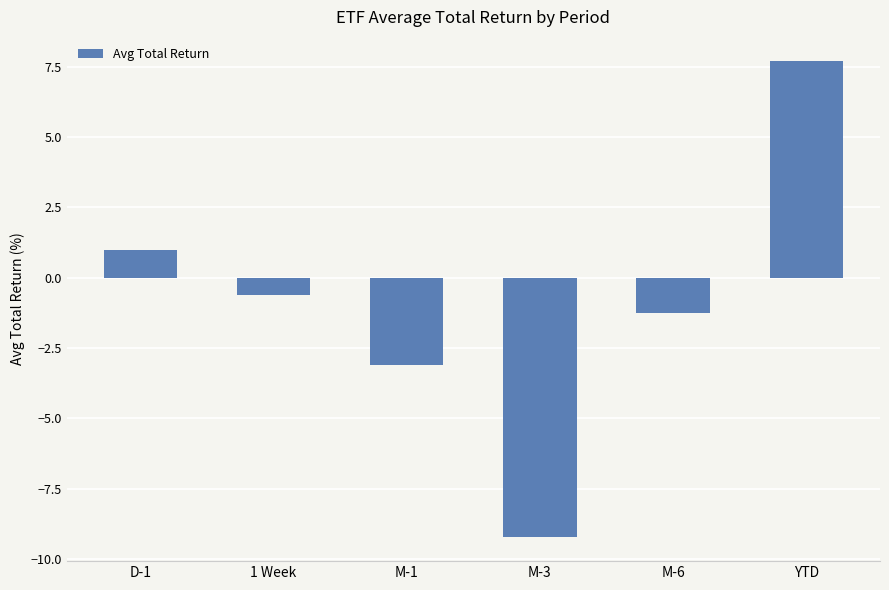

Rank the categories by value from lowest to highest.

M-3, M-1, M-6, 1 Week, D-1, YTD